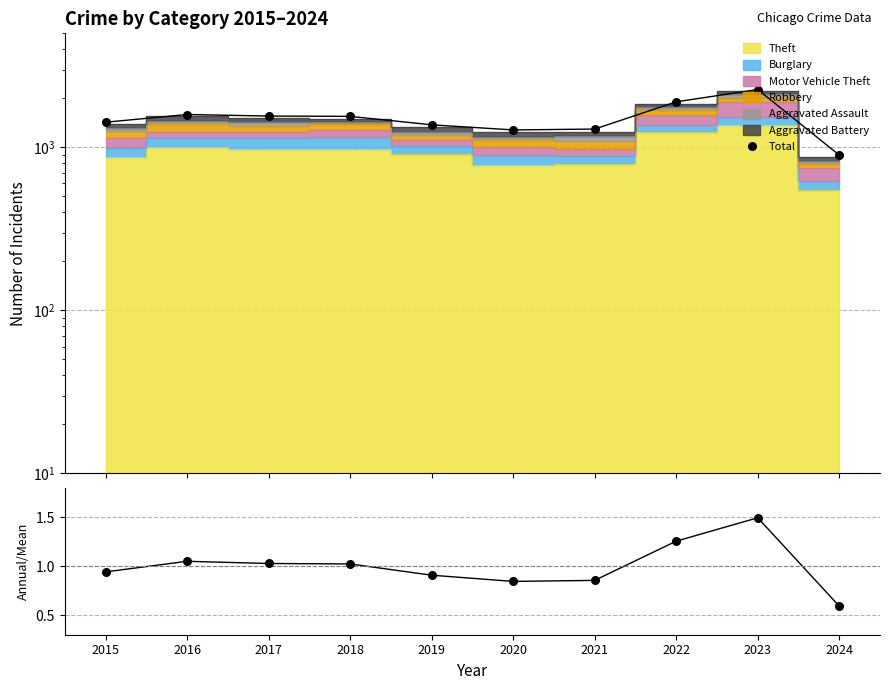

At which category is the sum across all series the highest?

2023